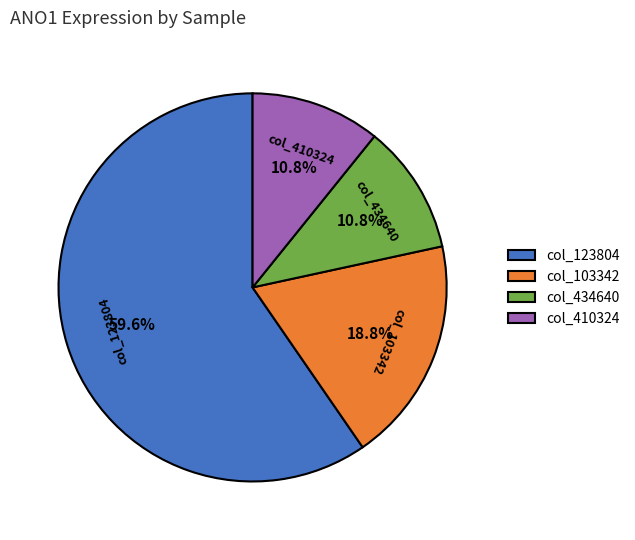

What percentage is NOT represented by col_410324?

89.2%